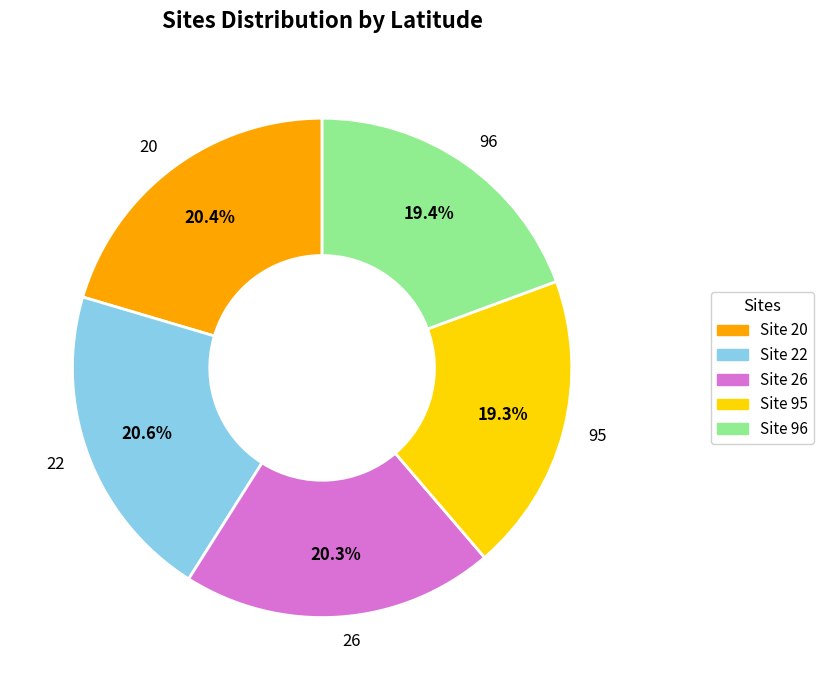

Does any single category account for the majority?

No